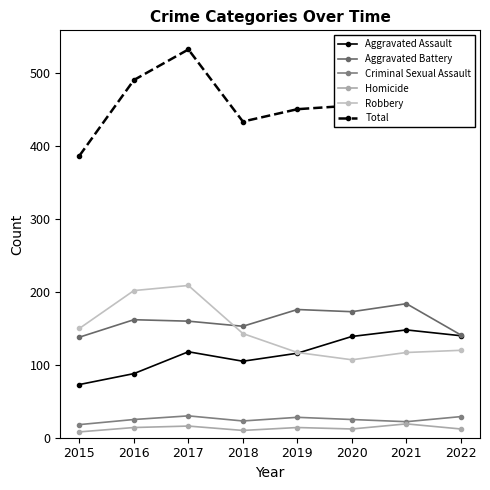

True or false: Aggravated Battery has more than 0 points higher than both neighbors.

True